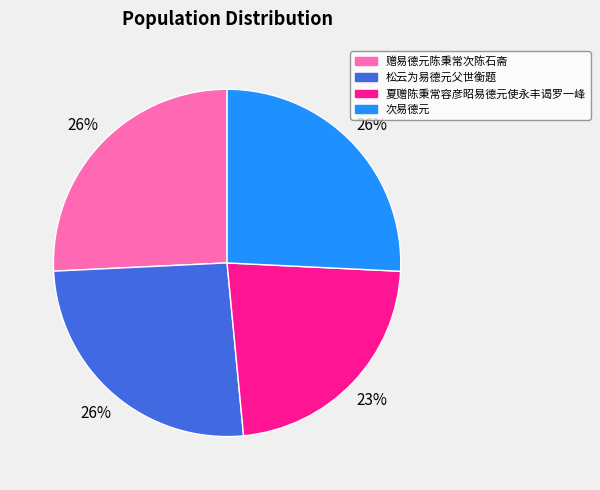

Does any single category account for the majority?

No